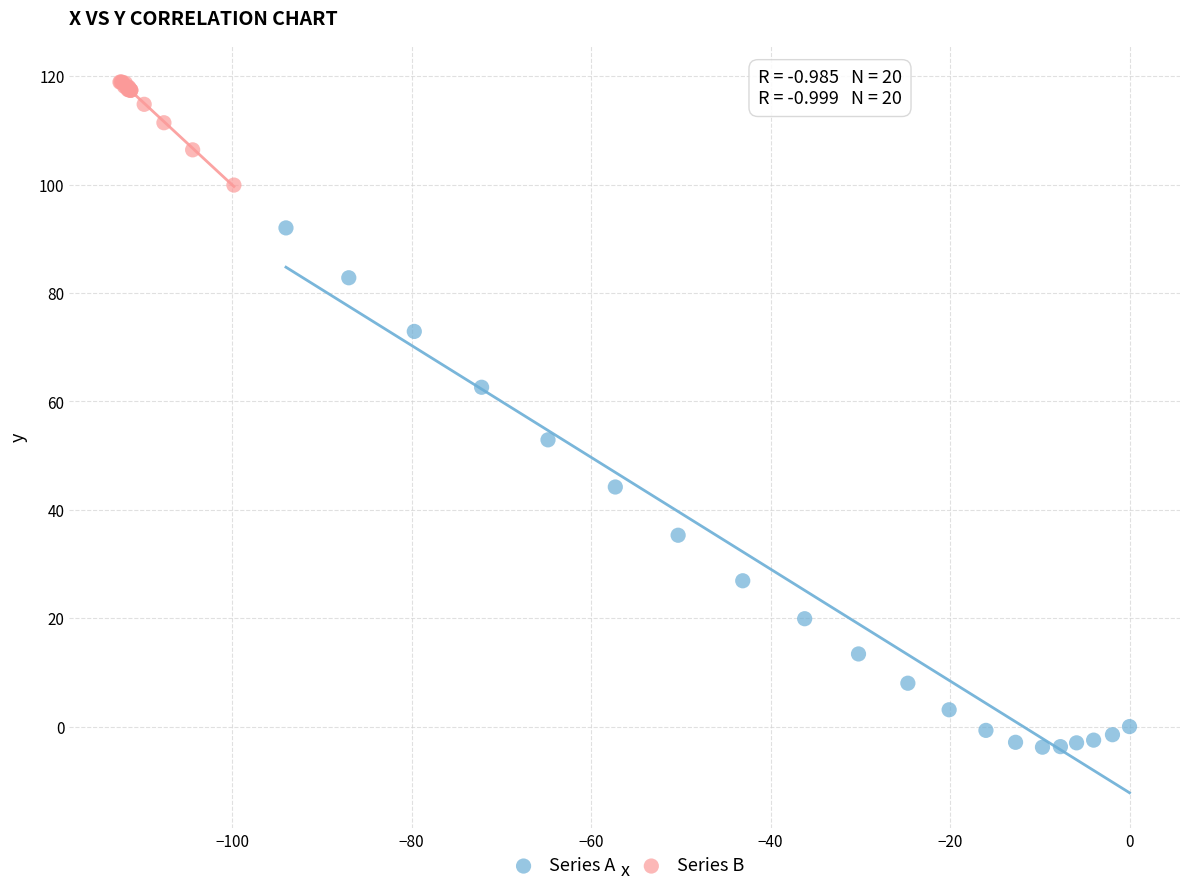

Which series reaches the maximum Y coordinate?

Series B